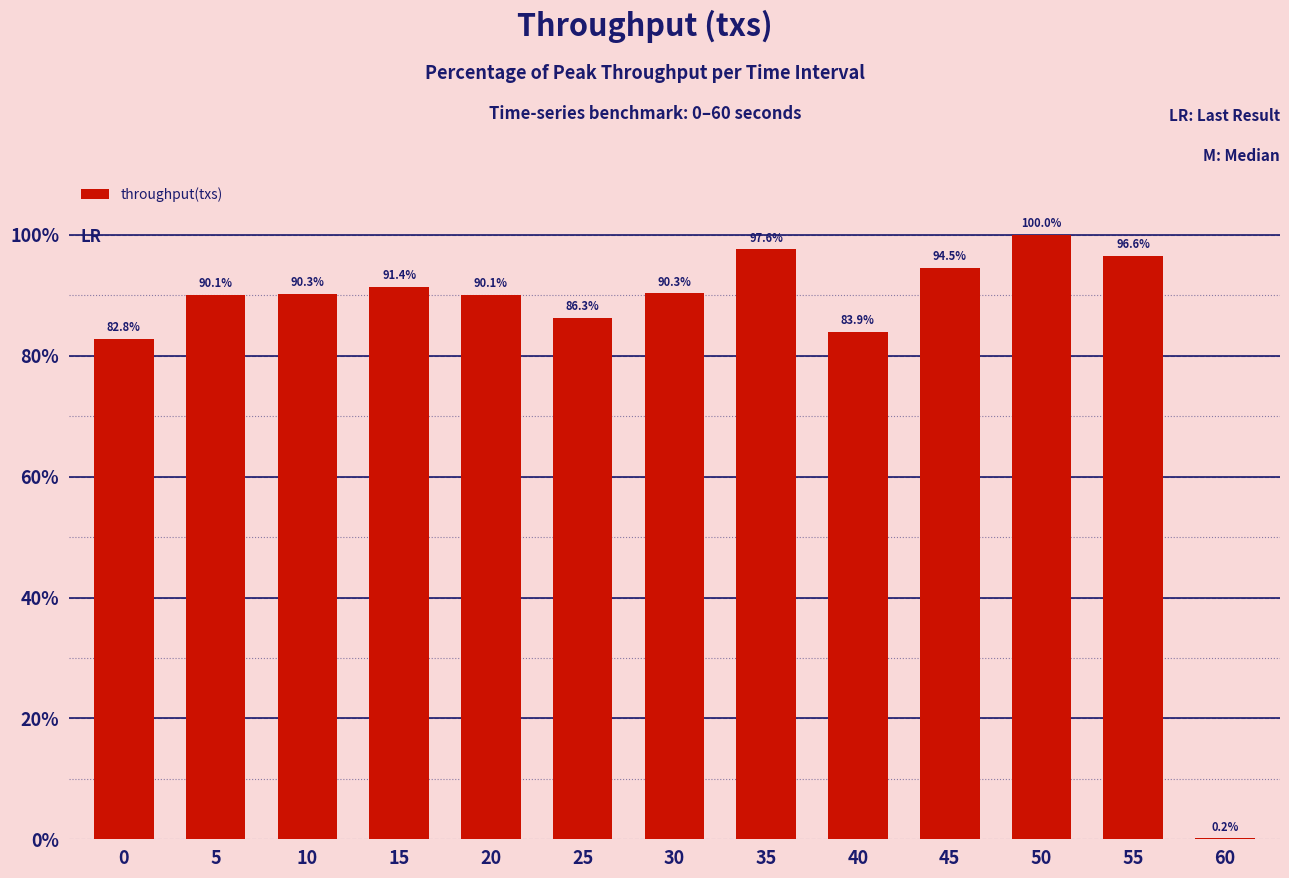

Are the bars horizontal?

No